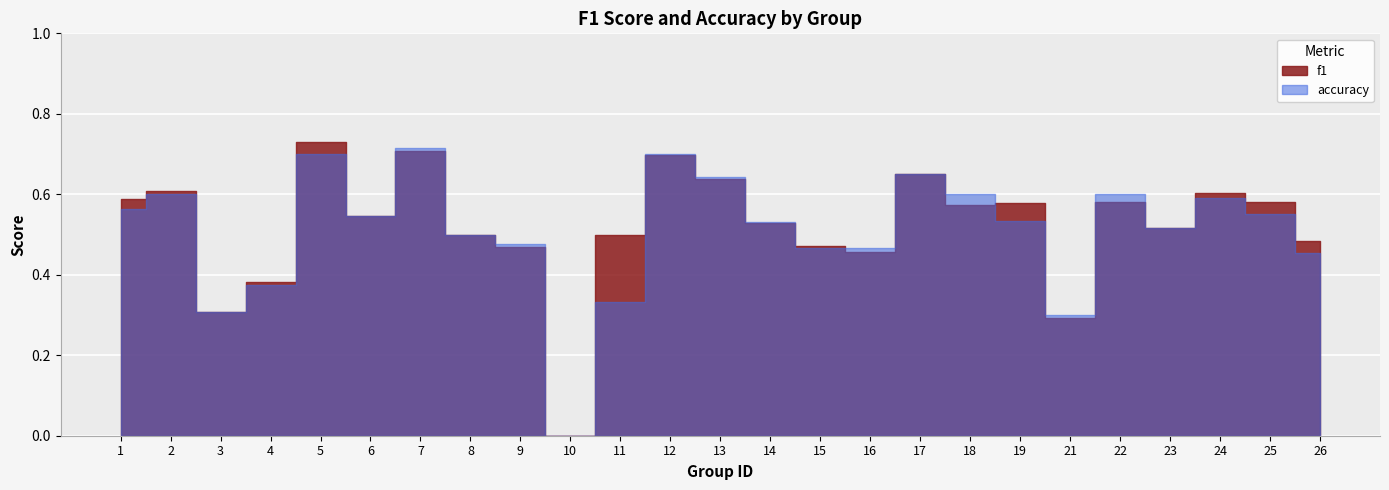

What is the highest value of the f1 series?

0.7